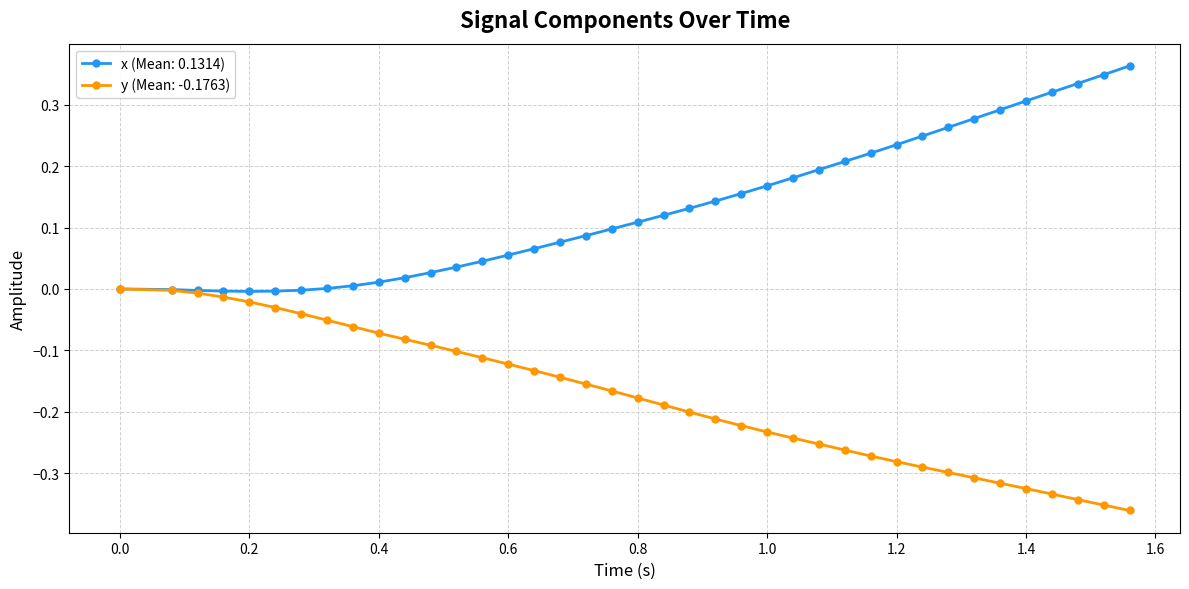

Which series has the largest total across all categories?

x (Mean: 0.1314)